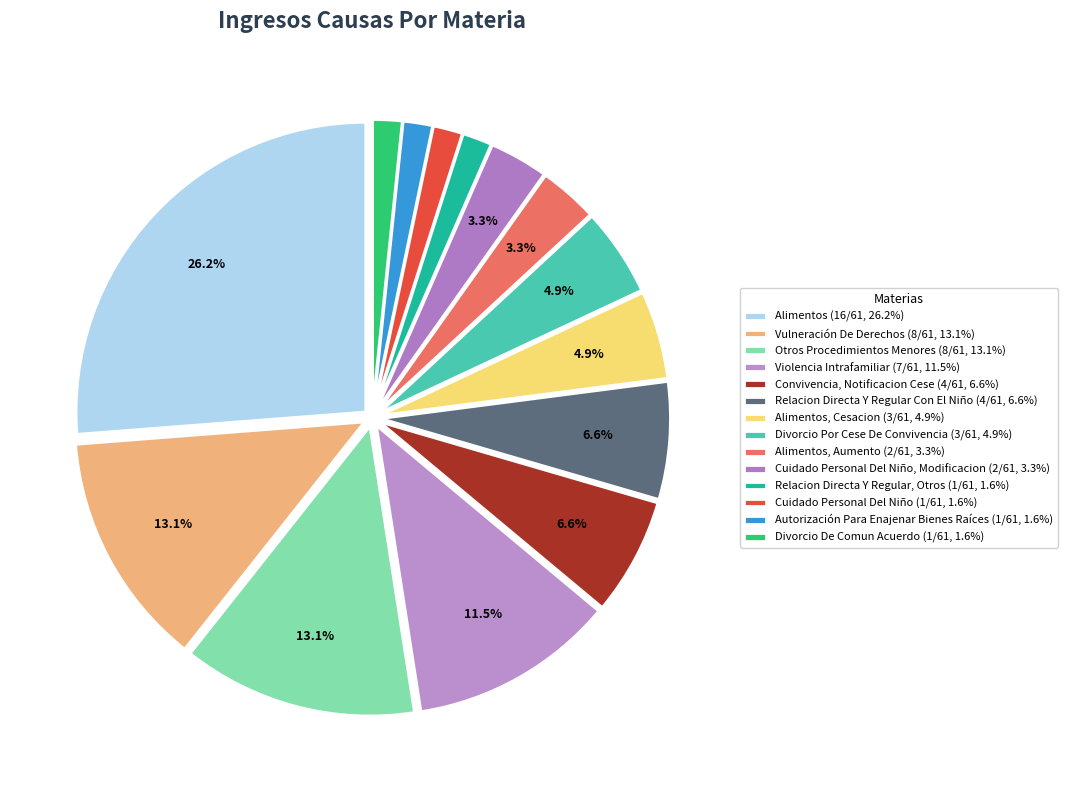

Rank the categories by value from highest to lowest.

Alimentos, Vulneración De Derechos, Otros Procedimientos Menores, Violencia Intrafamiliar, Convivencia, Notificacion Cese, Relacion Directa Y Regular Con El Niño, Alimentos, Cesacion, Divorcio Por Cese De Convivencia, Alimentos, Aumento, Cuidado Personal Del Niño, Modificacion, Relacion Directa Y Regular, Otros, Cuidado Personal Del Niño, Autorización Para Enajenar Bienes Raíces, Divorcio De Comun Acuerdo